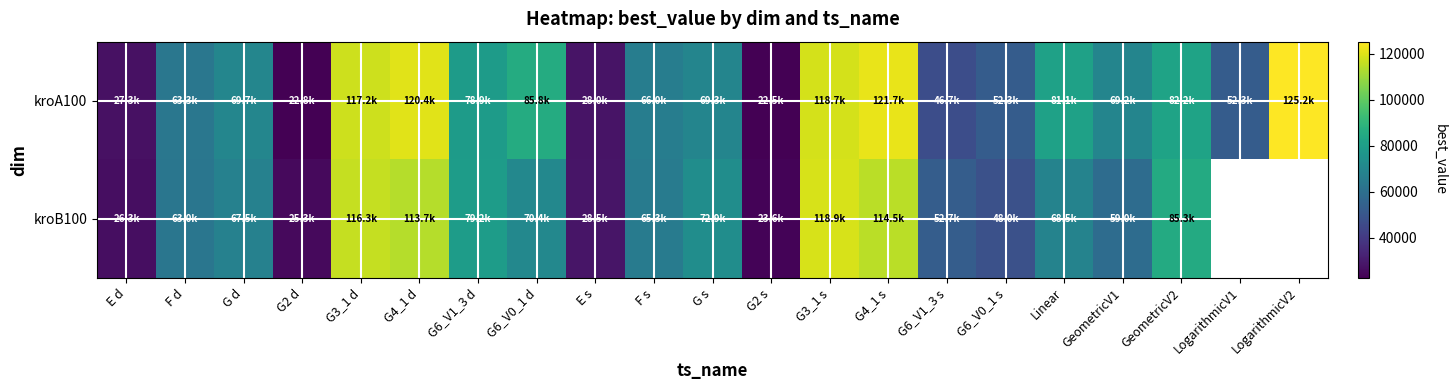

Is the value of kroB100 at G s greater than the value of kroA100 at F s?

Yes